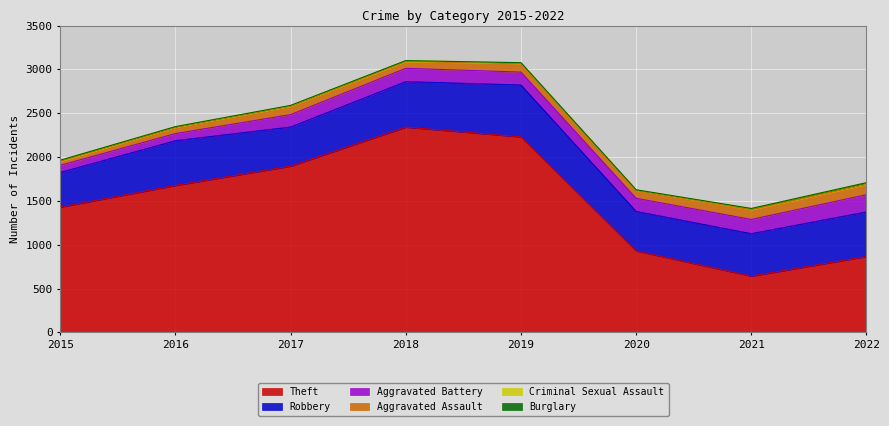

What is the total value across all series at 2016?

2347